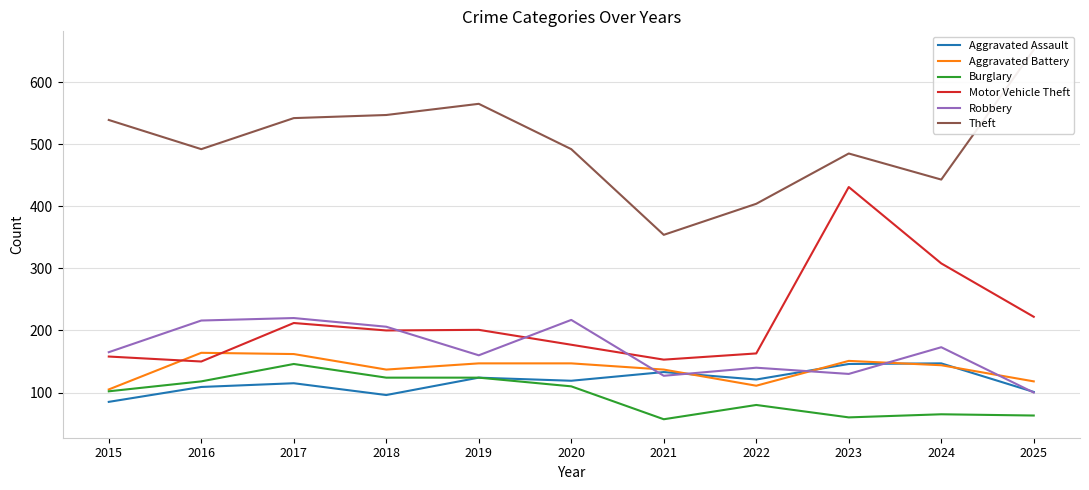

Between 2017 and 2025, which is larger?

2017